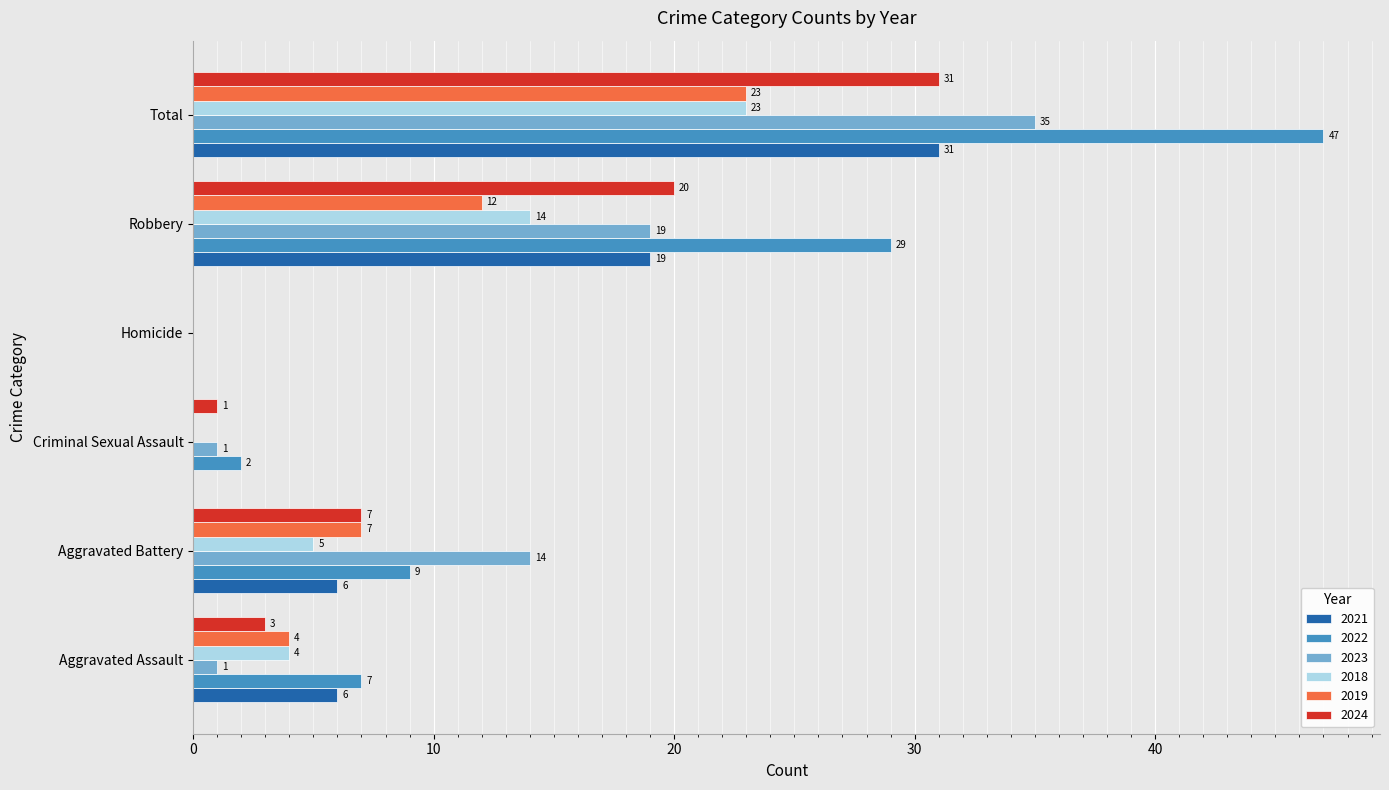

True or false: 2024 has a value of 34 at Robbery.

False